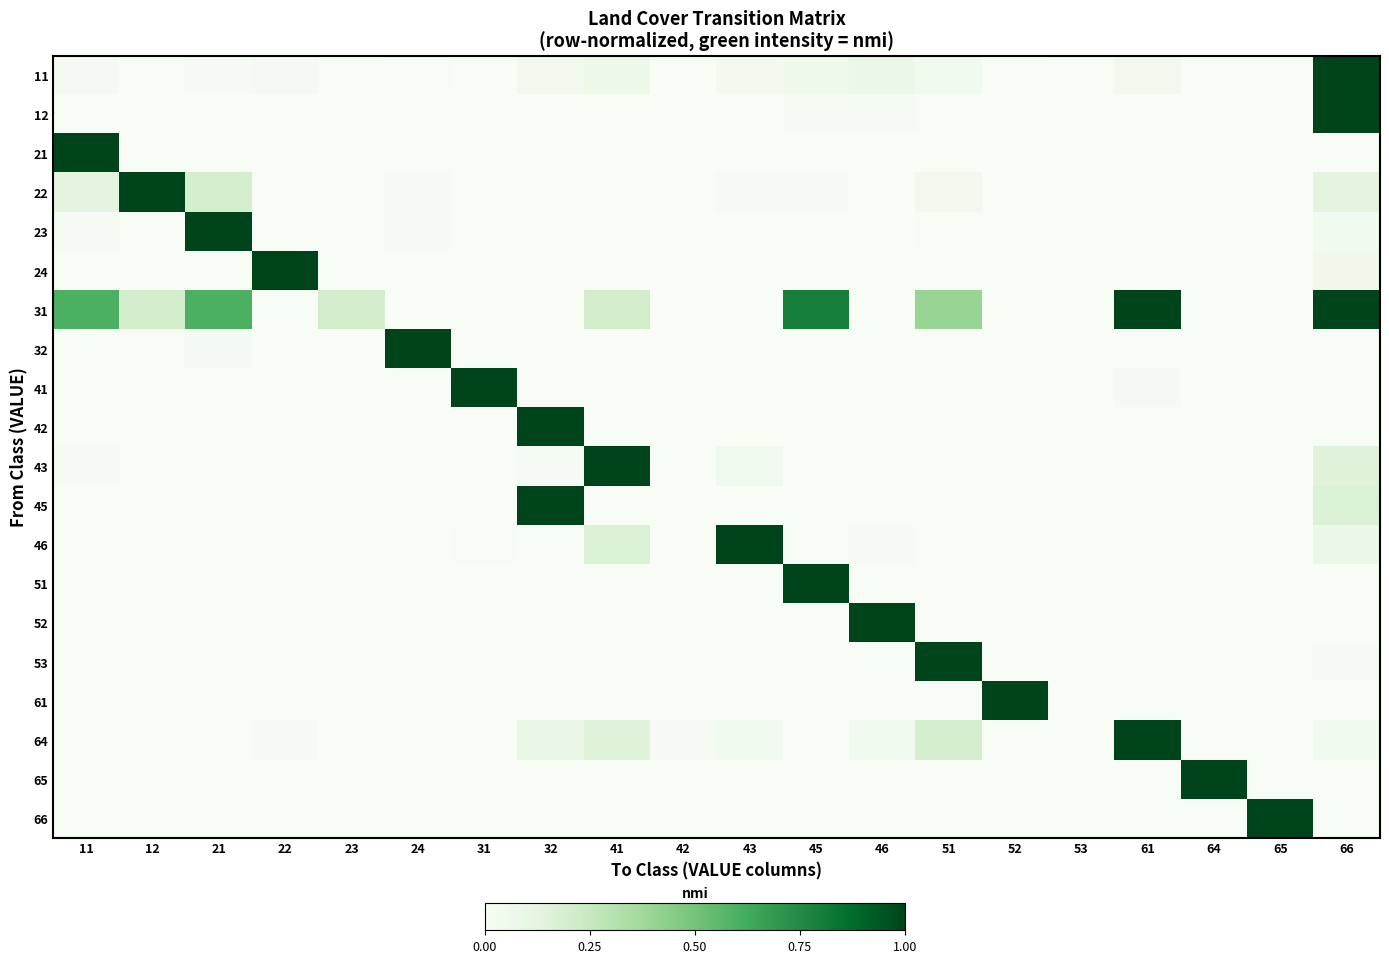

How many categories are shown in the chart?

20